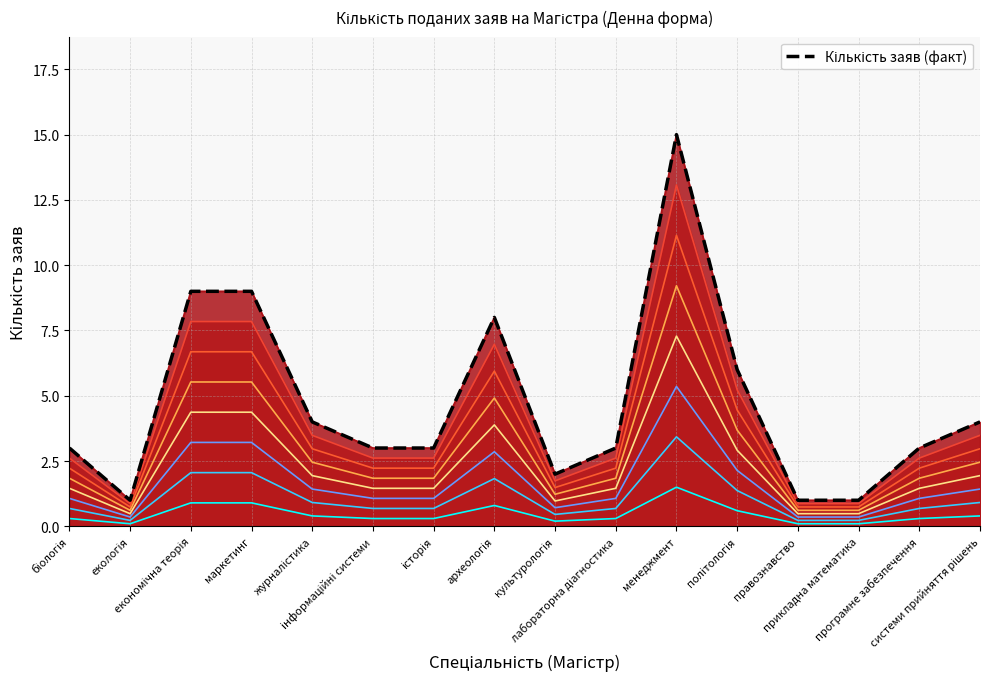

List the labels in order of value, smallest first.

екологія, правознавство, прикладна математика, культурологія, біологія, інформаційні системи, історія, лабораторна діагностика, програмне забезпечення, журналістика, системи прийняття рішень, політологія, археологія, економічна теорія, маркетинг, менеджмент